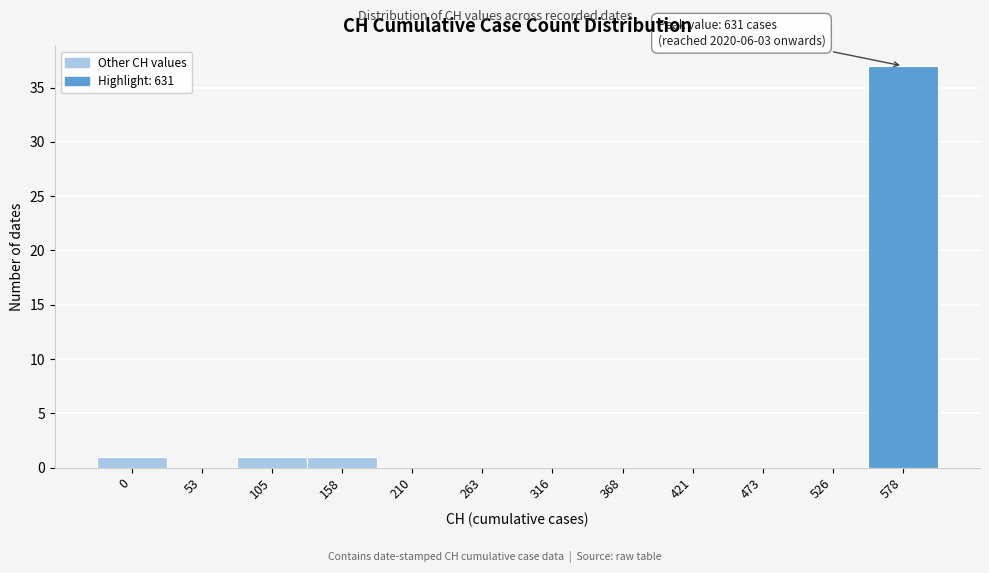

Reading right to left, what are all the values shown in this chart?

578=37	526=0	473=0	421=0	368=0	316=0	263=0	210=0	158=1	105=1	53=0	0=1